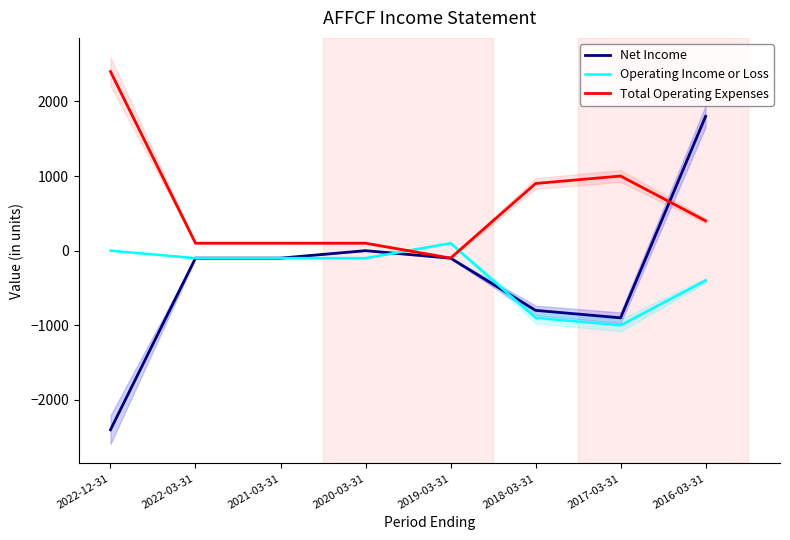

At which category is the sum across all series the highest?

2016-03-31